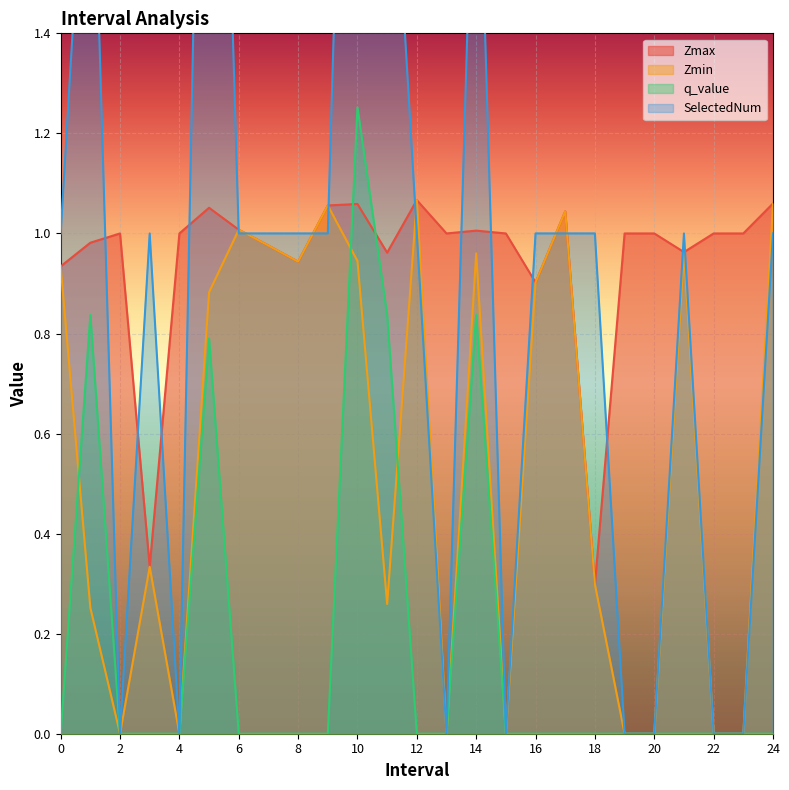

True or false: Zmin has more than 1 interior local peaks.

True